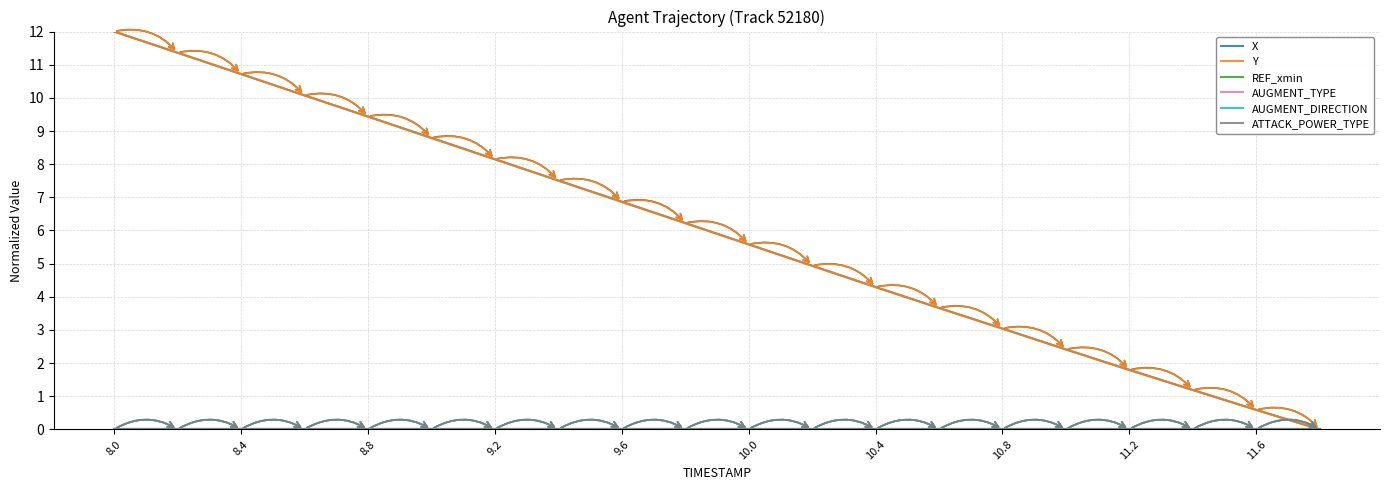

Does the chart have visible grid lines?

Yes